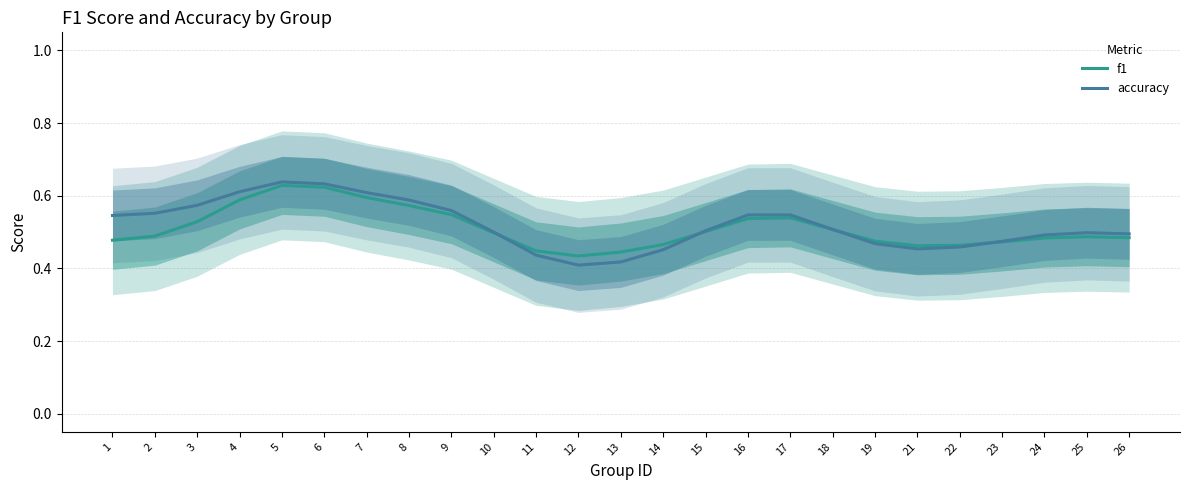

Rank the series by their maximum value, from lowest to highest.

f1, accuracy